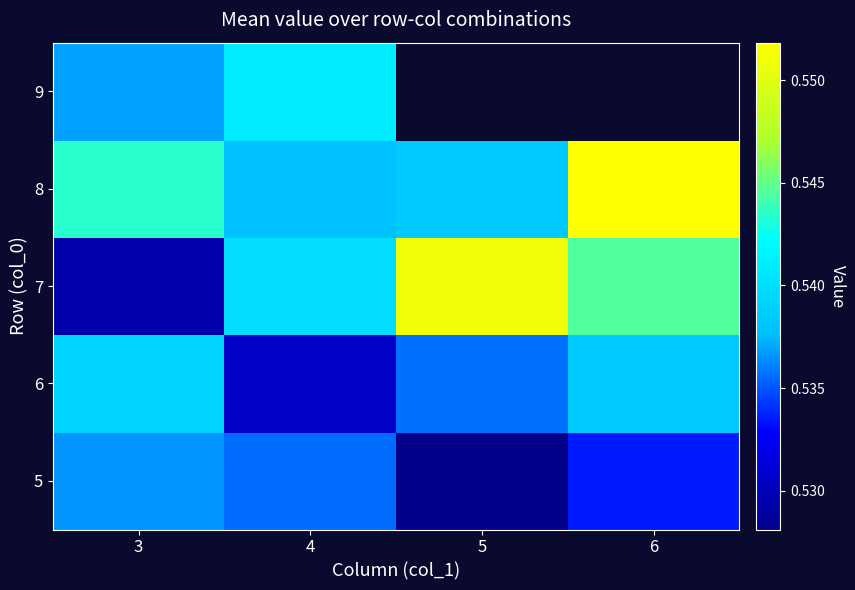

At which label does row_4 reach its minimum?

3